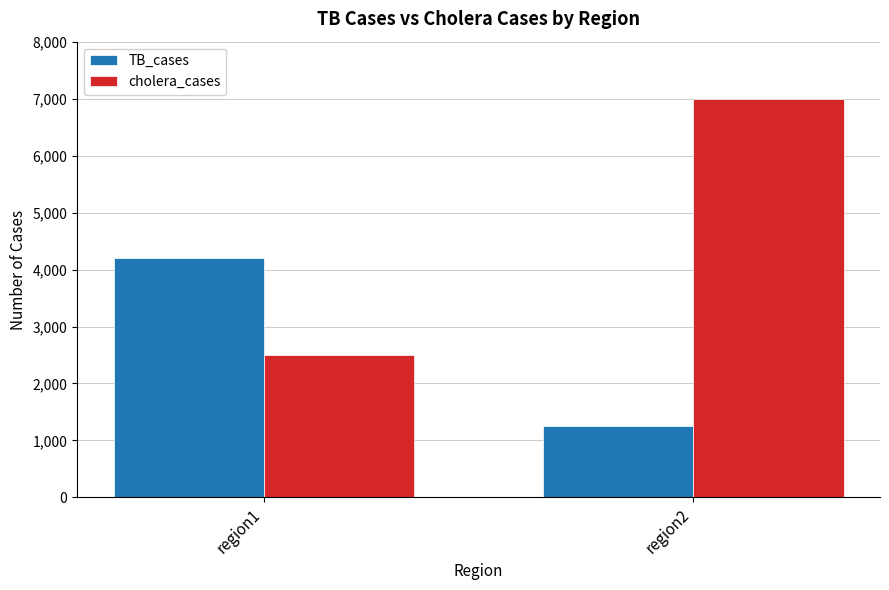

Which series changed the most between region1 and region2?

cholera_cases